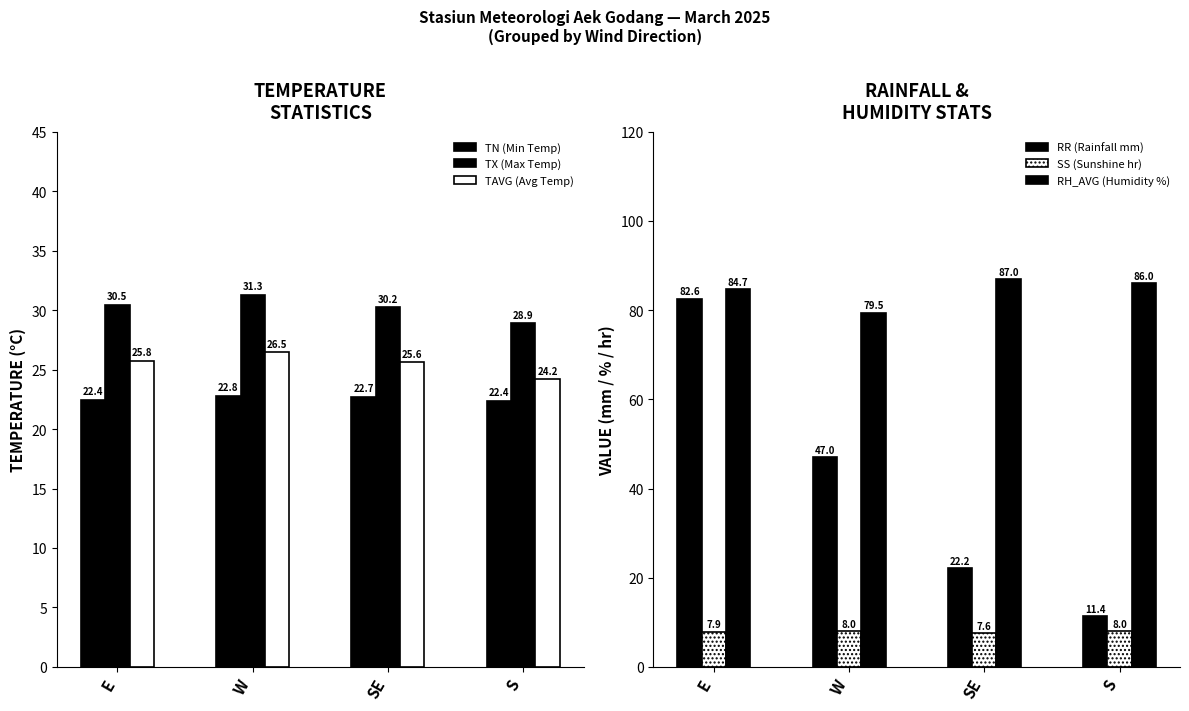

What is the value of the TX (Max Temp) bar at the 1st from the left?

30.5